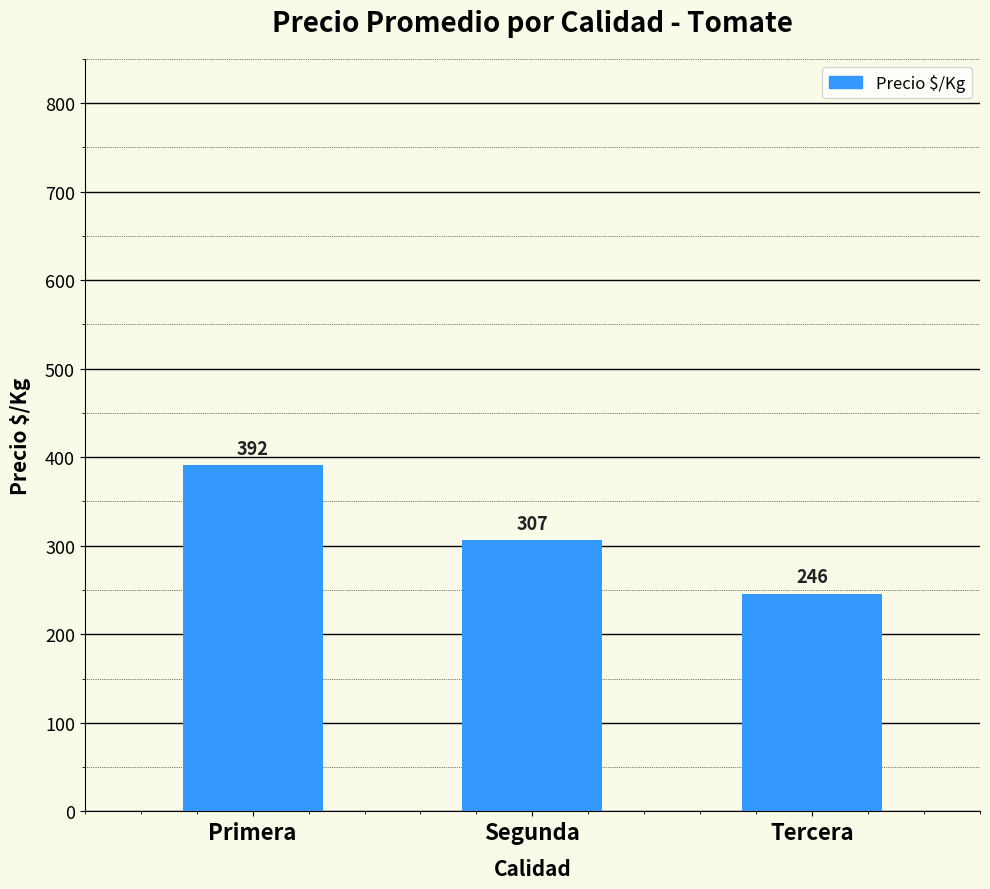

What is the label of the 2nd bar from the right?

Segunda